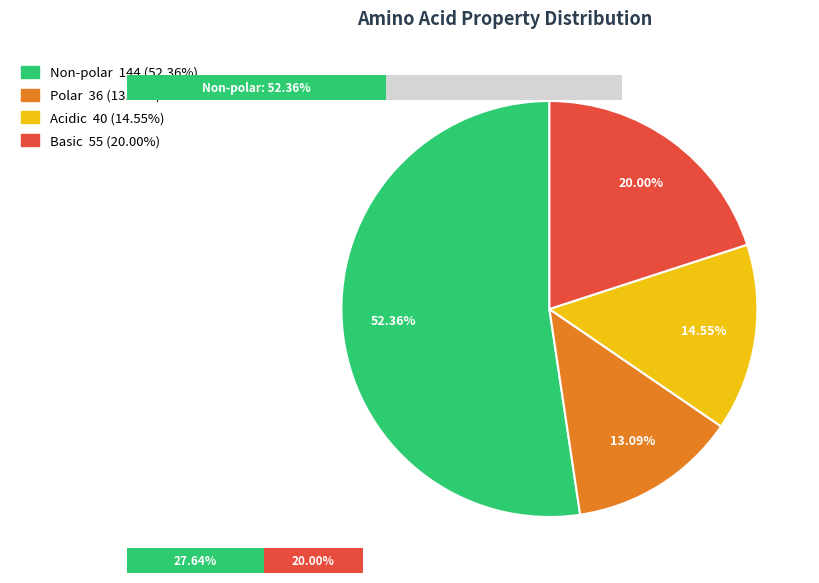

What is the largest slice in the pie chart?

non_polar